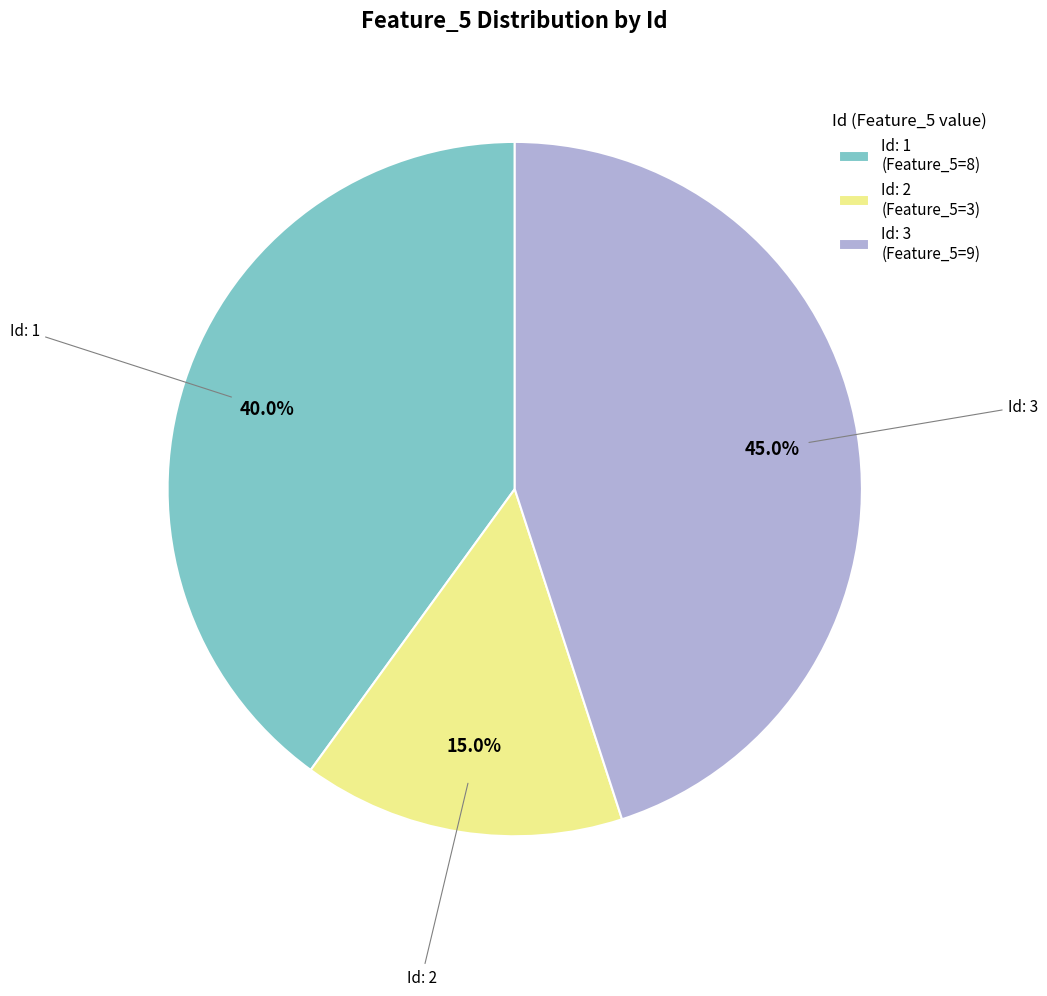

Does Id: 3 account for over 50% of the chart?

No